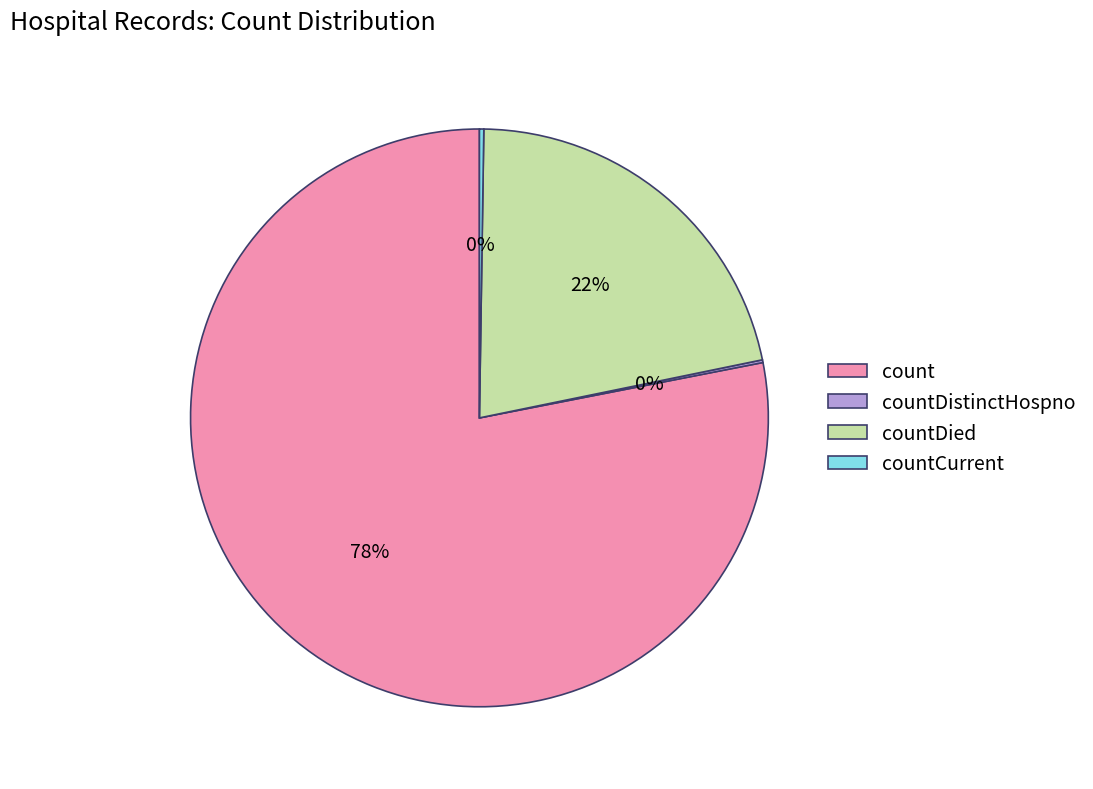

To the nearest percent, what percentage of the pie is countDied?

22%